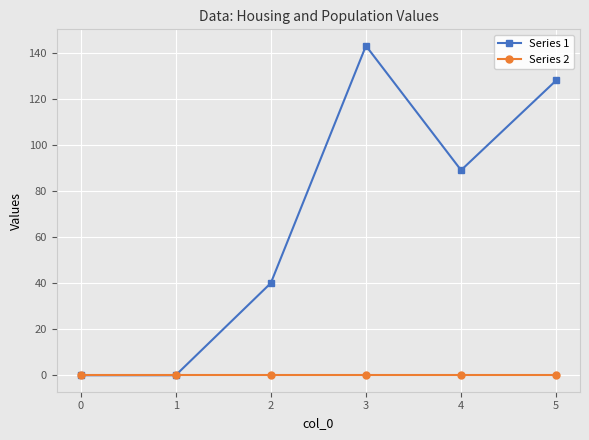

Which series has the largest range (max minus min)?

Series 1